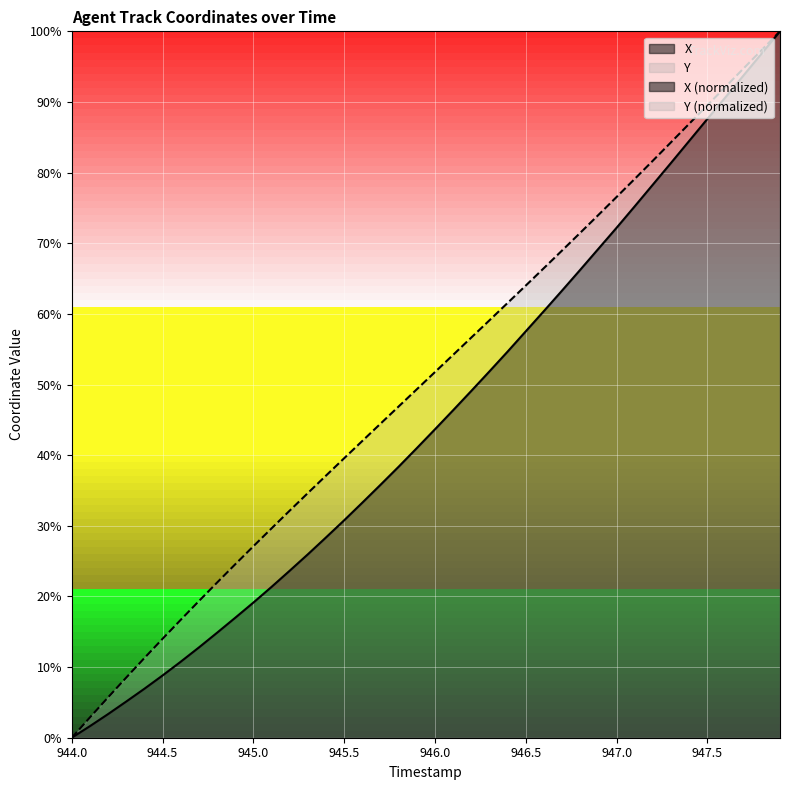

Reading right to left, list all the values displayed in this chart.

X: 100.0	96.9	93.8	90.7	87.6	84.5	81.4	78.3	75.2	72.2	69.2	66.2	63.3	60.4	57.5	54.7	51.9	49.1	46.4	43.7	41.0	38.4	35.8	33.3	30.8	28.4	26.0	23.6	21.4	19.1	17.0	14.9	12.8	10.8	8.8	6.9	5.1	3.3	1.6	0.0
Y: 100.0	97.4	94.8	92.1	89.5	86.9	84.3	81.7	79.1	76.5	74.0	71.5	69.0	66.5	64.0	61.5	59.1	56.6	54.2	51.8	49.3	46.9	44.5	42.0	39.6	37.1	34.6	32.1	29.6	27.1	24.5	22.0	19.3	16.7	14.0	11.3	8.5	5.7	2.9	0.0